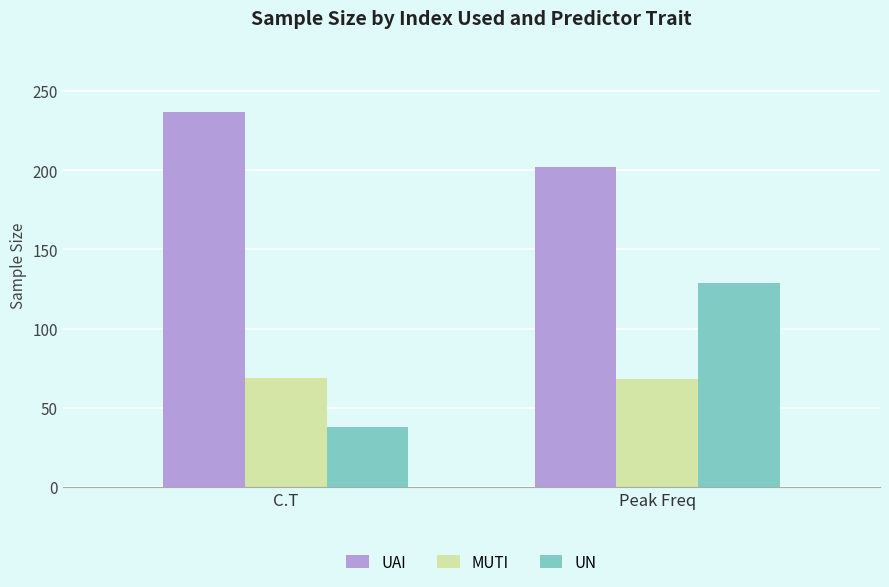

List the series in order of their peak value, lowest first.

MUTI, UN, UAI